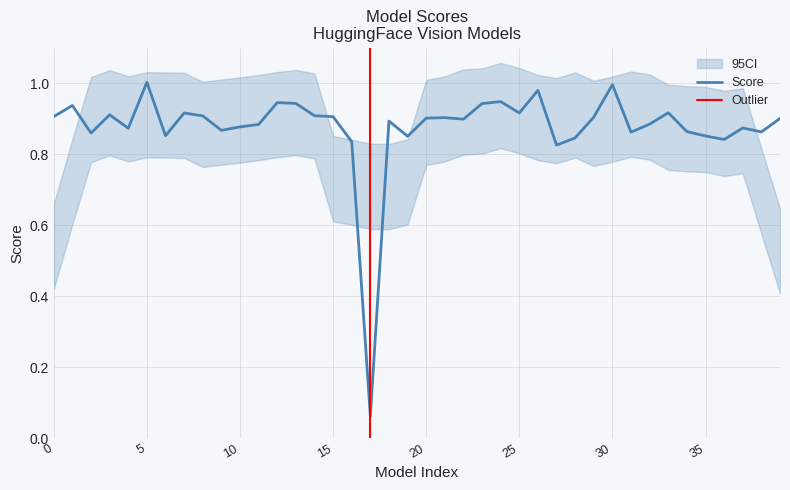

Is this an area chart (filled region under the line)?

No